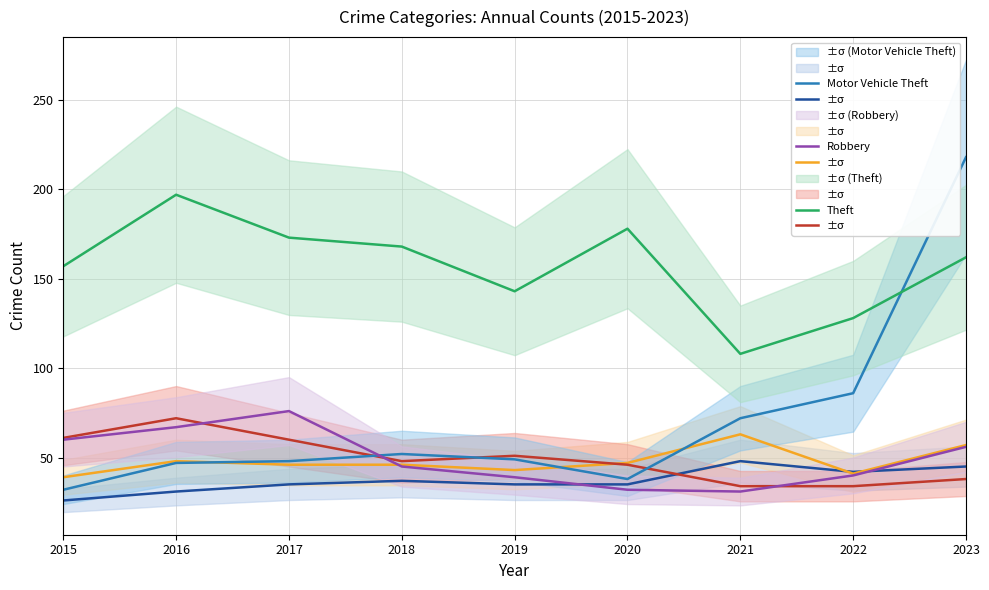

Which series has the widest spread of values?

Motor Vehicle Theft